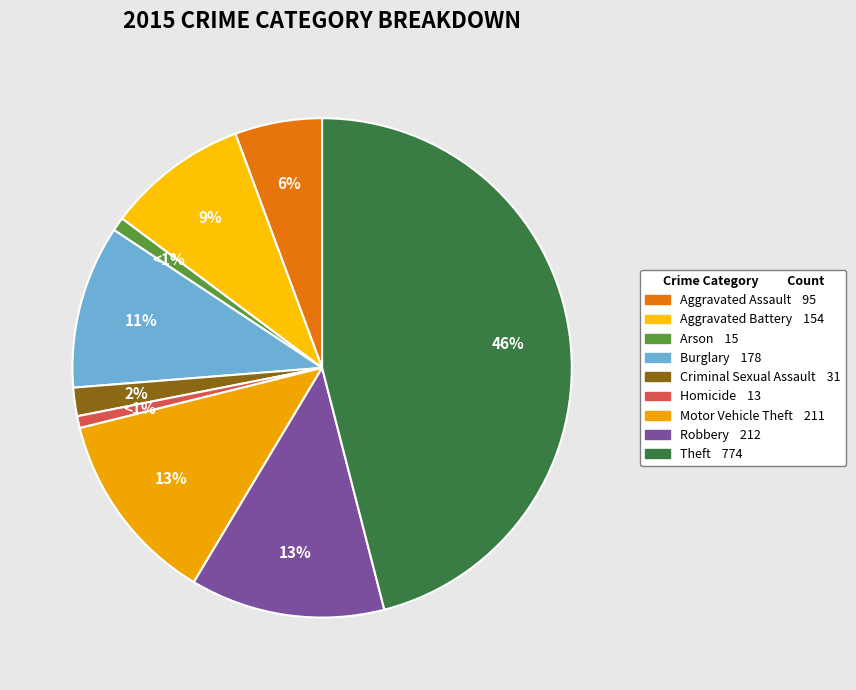

The Aggravated Battery slice represents 20% of the pie. True or false?

False